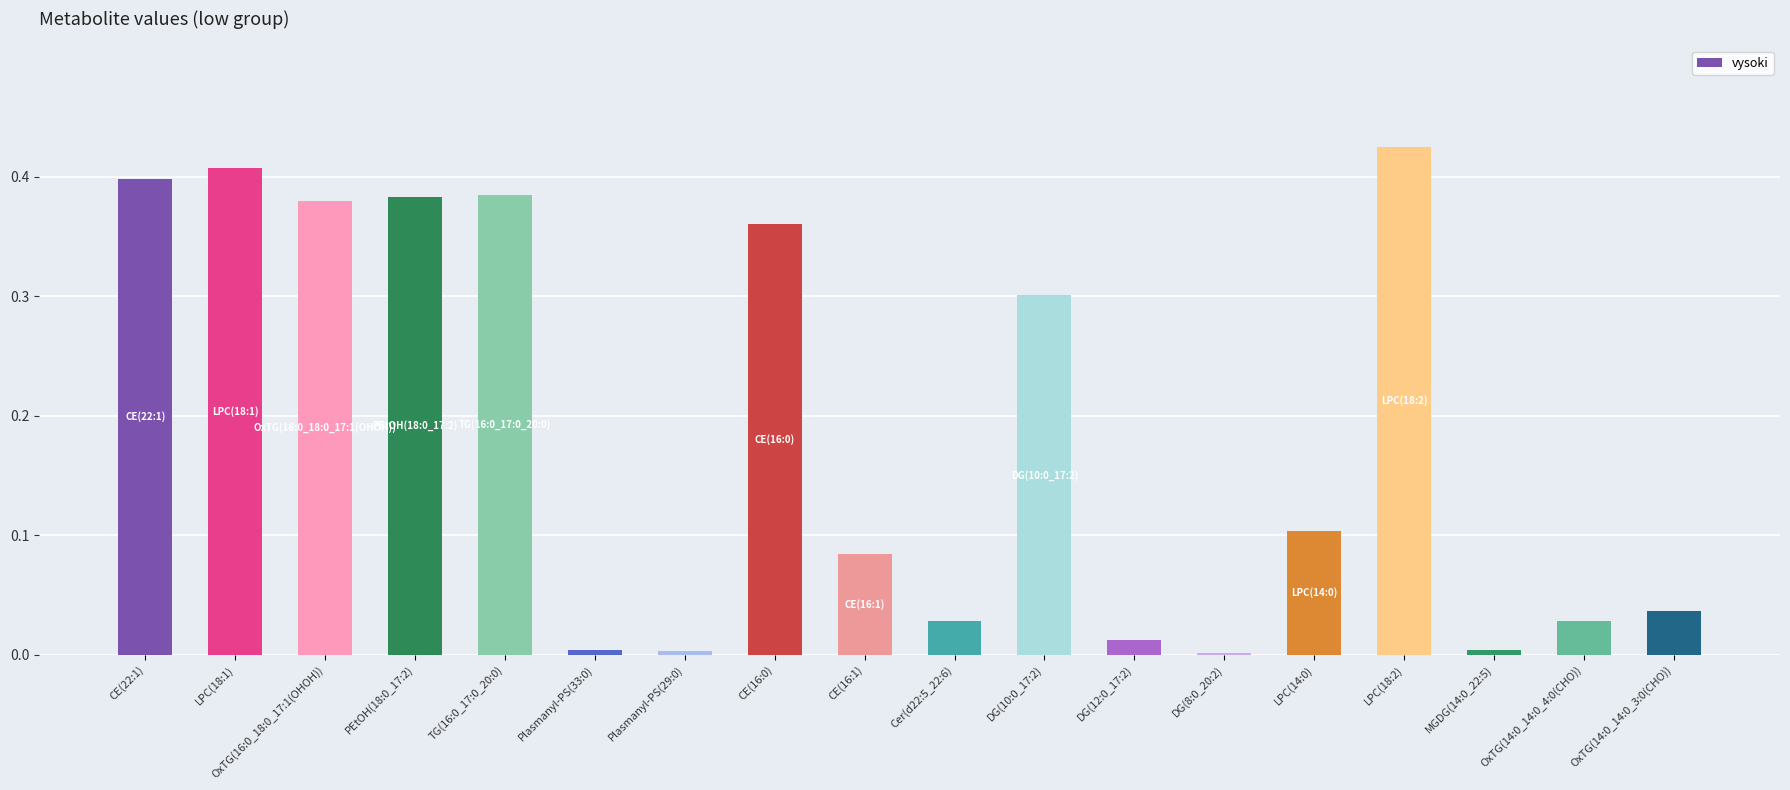

Which label corresponds to the largest value in the chart?

LPC(18:2)